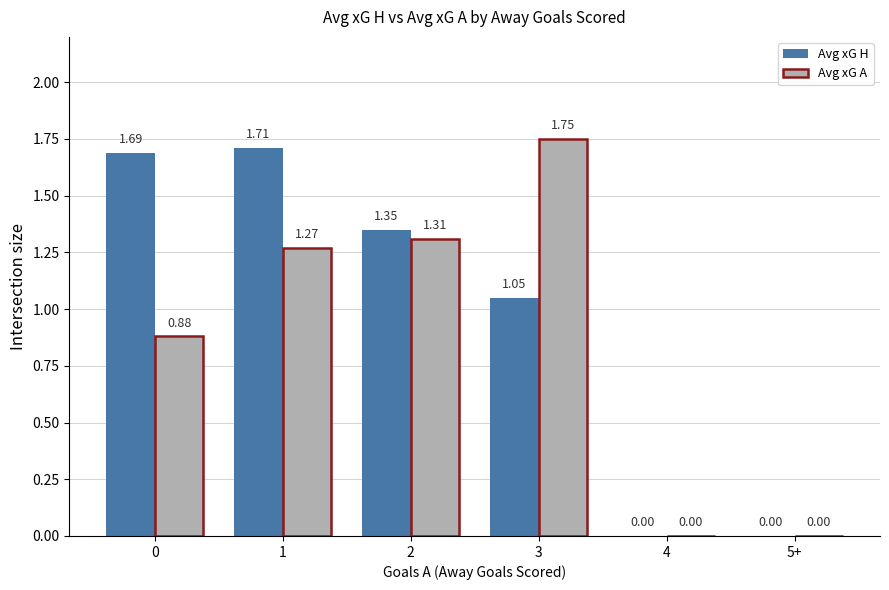

Count the number of categories in the chart.

6